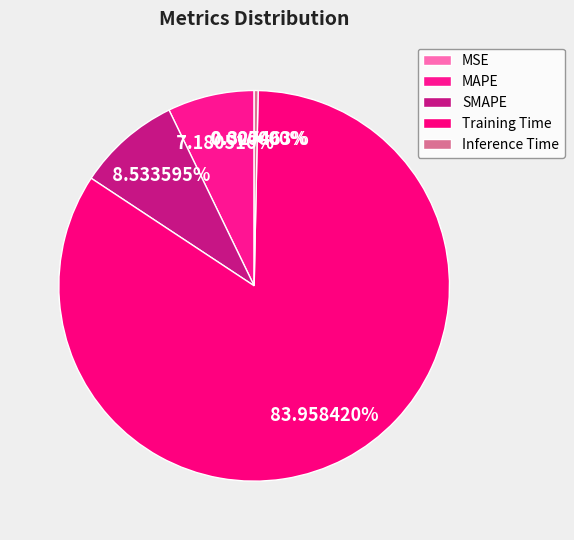

What is the total percentage of Training Time and SMAPE?

92.5%